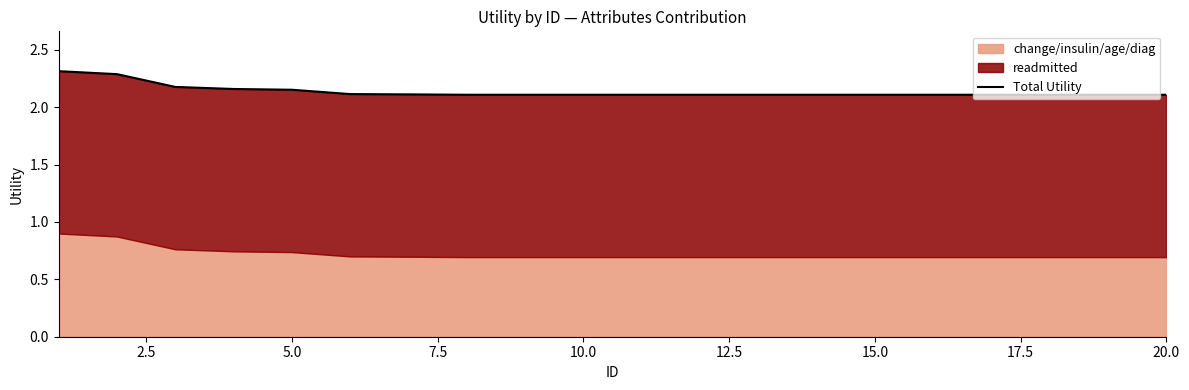

At which label is the value closest to 2?

17.5